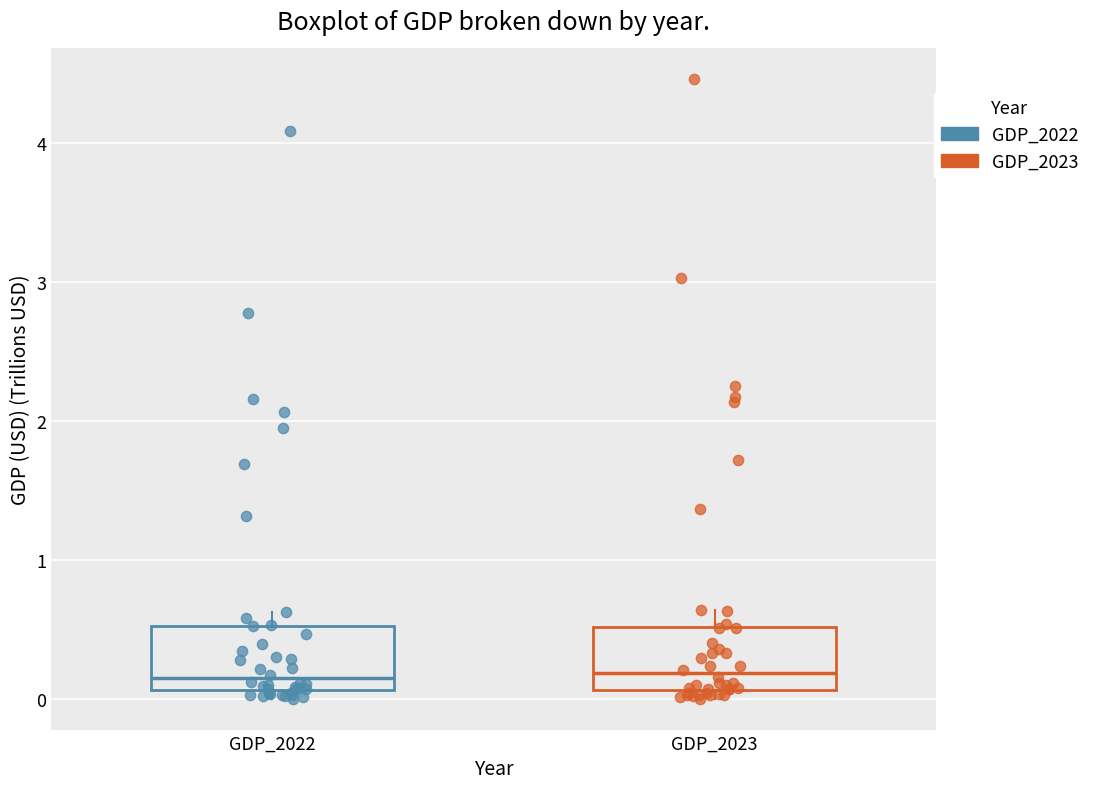

Reading left to right, transcribe this box plot: for each box, give where its median line is, the range the box spans, and where its two whiskers end, as read against the y-axis. The values are not printed on the chart, so give them approximately, as read against the axis.

GDP_2022: median 0.2, box 0.1 to 0.5, whiskers 0.0 to 0.6
GDP_2023: median 0.2, box 0.1 to 0.5, whiskers 0.0 to 0.6